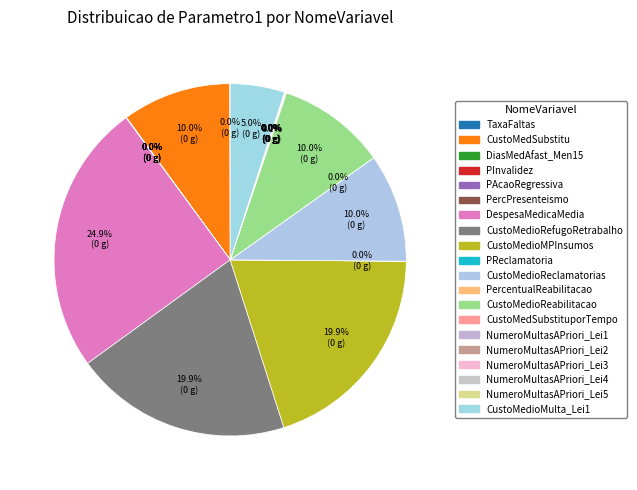

Is there a majority slice in this chart?

No